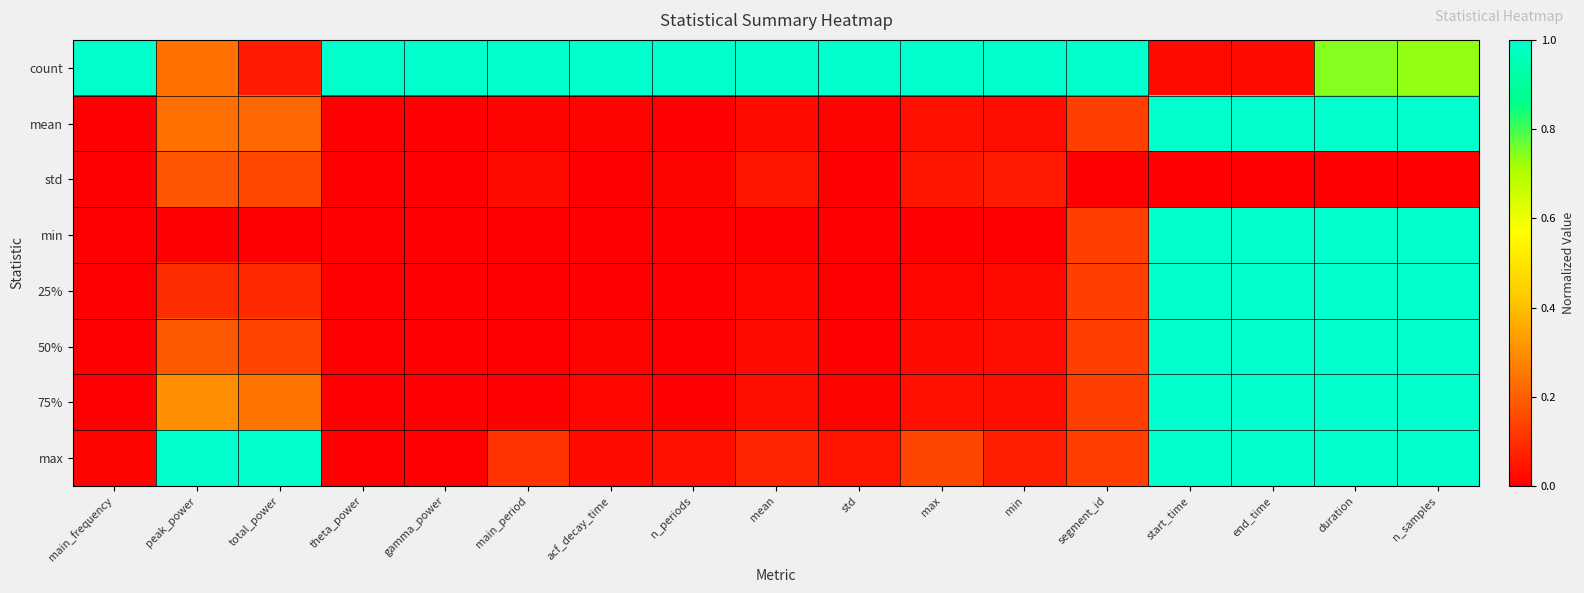

List the series in order of their peak value, highest first.

count, mean, min, 25%, 50%, 75%, max, std